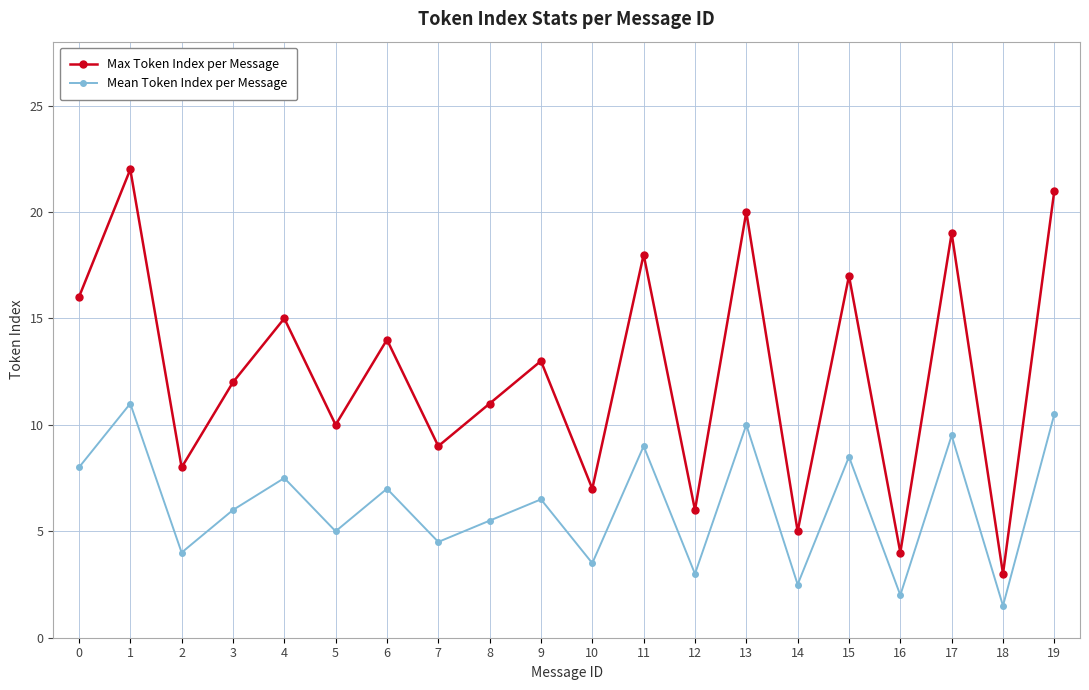

In Max Token Index per Message, how many points are higher than both neighbors (excluding endpoints)?

8